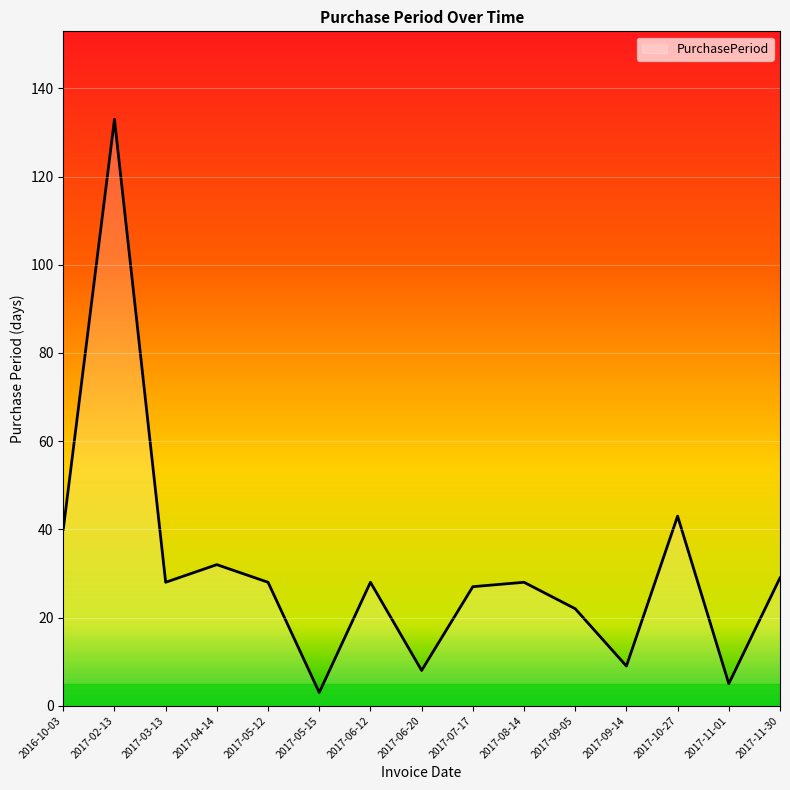

True or false: the data shows 72 at 2017-10-27.

False